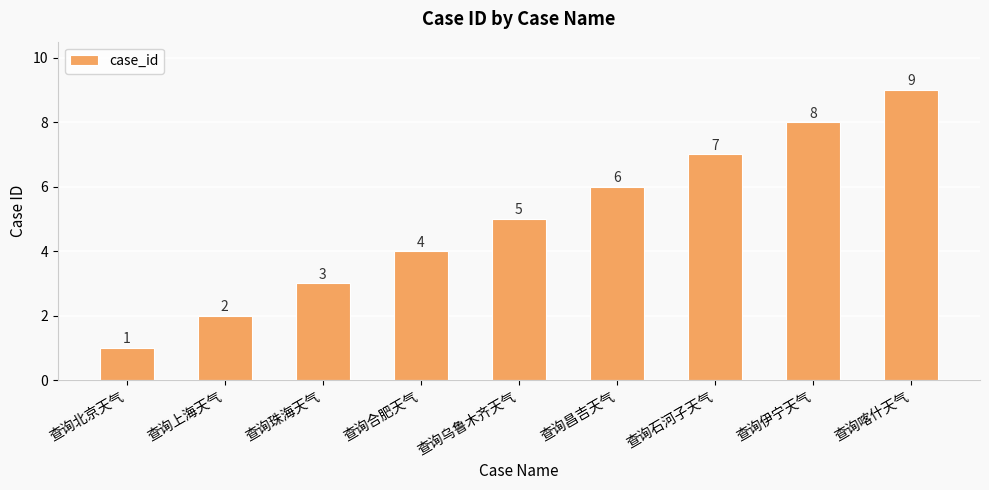

Reading right to left, transcribe all the data shown in this chart.

查询喀什天气=9	查询伊宁天气=8	查询石河子天气=7	查询昌吉天气=6	查询乌鲁木齐天气=5	查询合肥天气=4	查询珠海天气=3	查询上海天气=2	查询北京天气=1